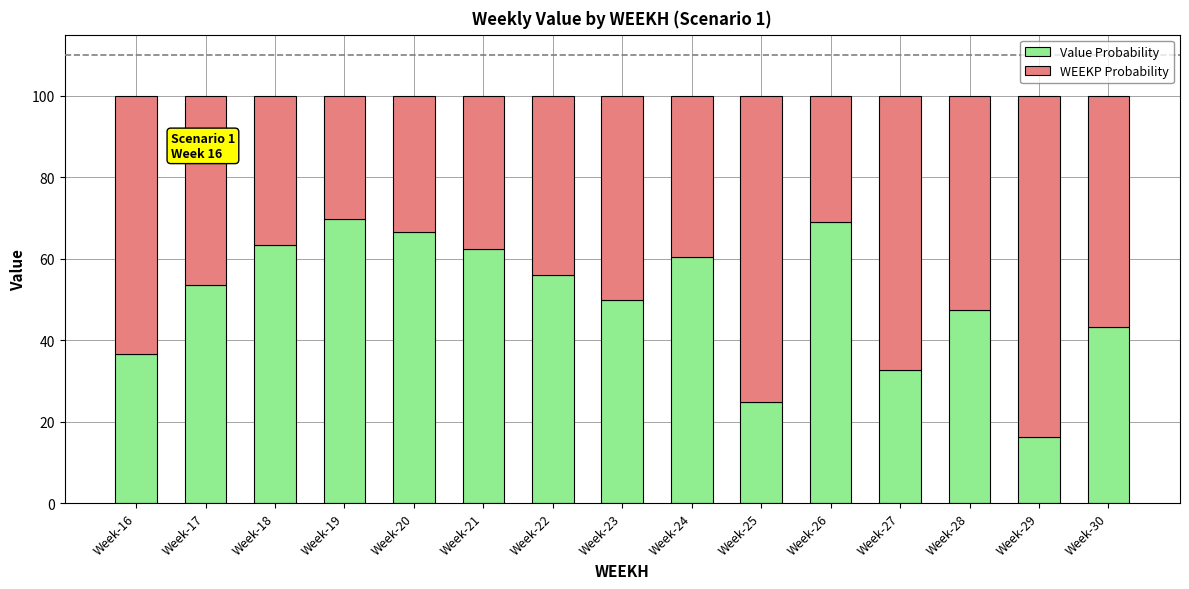

What is the minimum value for Value Probability?

16.2